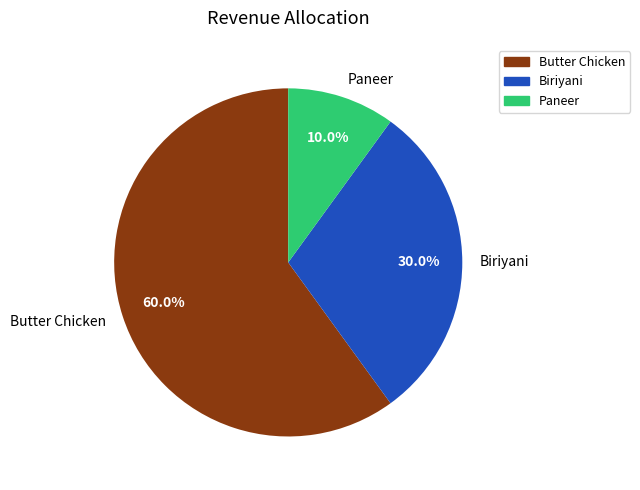

Between Biriyani and Paneer, which is larger?

Biriyani